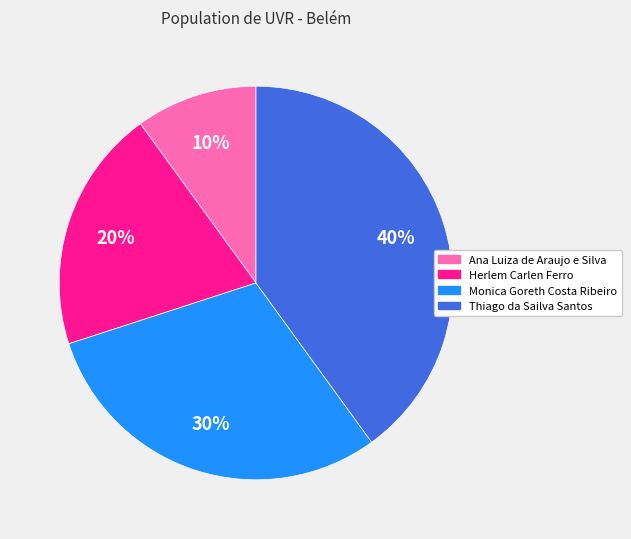

To the nearest percent, what portion does Monica Goreth Costa Ribeiro represent?

30%